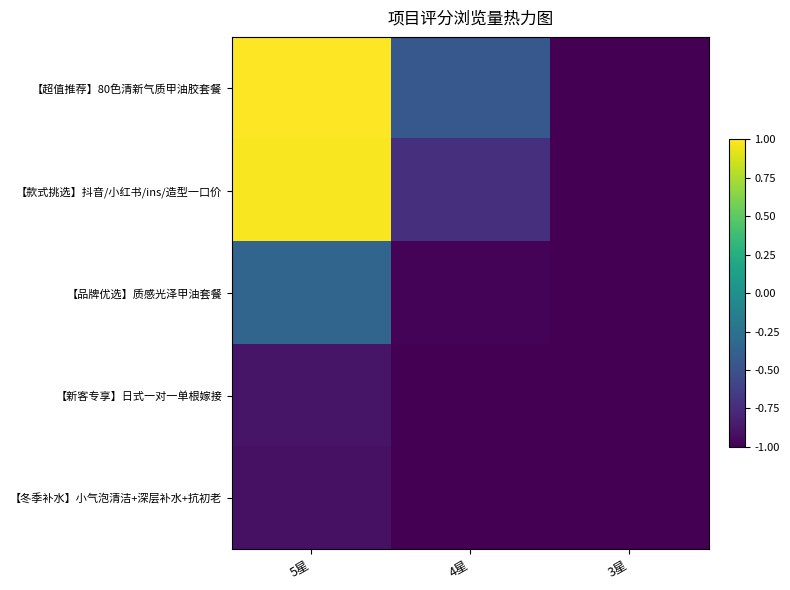

Reading left to right, what are all the values shown in this chart?

【超值推荐】80色清新气质甲油胶套餐: 5星=1.0	4星=-0.5	3星=-1.0
【款式挑选】抖音/小红书/ins/造型一口价: 5星=1.0	4星=-0.7	3星=-1.0
【品牌优选】质感光泽甲油套餐: 5星=-0.3	4星=-1.0	3星=-1.0
【新客专享】日式一对一单根嫁接: 5星=-0.9	4星=-1.0	3星=-1.0
【冬季补水】小气泡清洁+深层补水+抗初老: 5星=-0.9	4星=-1.0	3星=-1.0